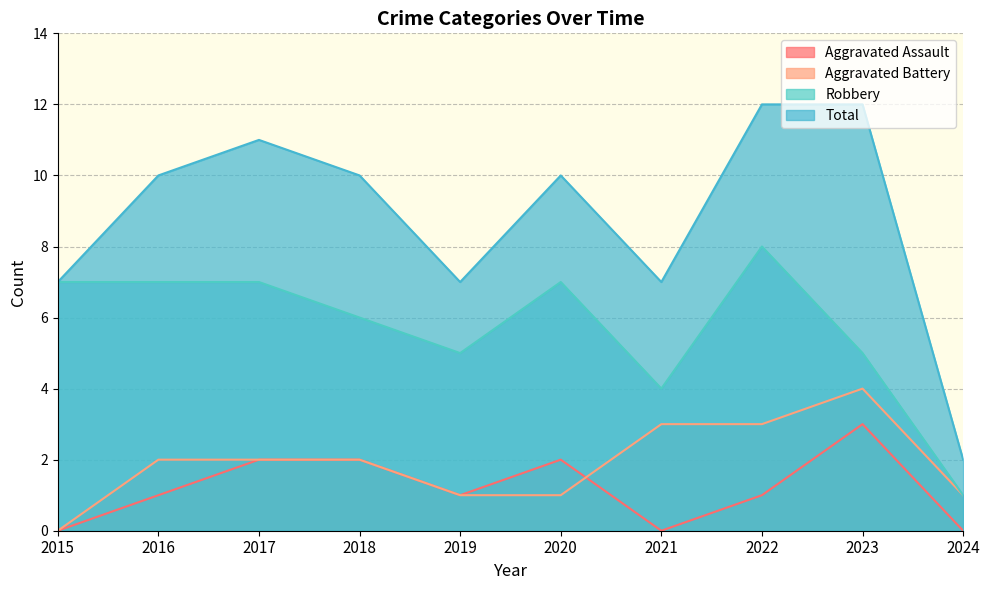

How many data points in Aggravated Assault are less than 1?

3